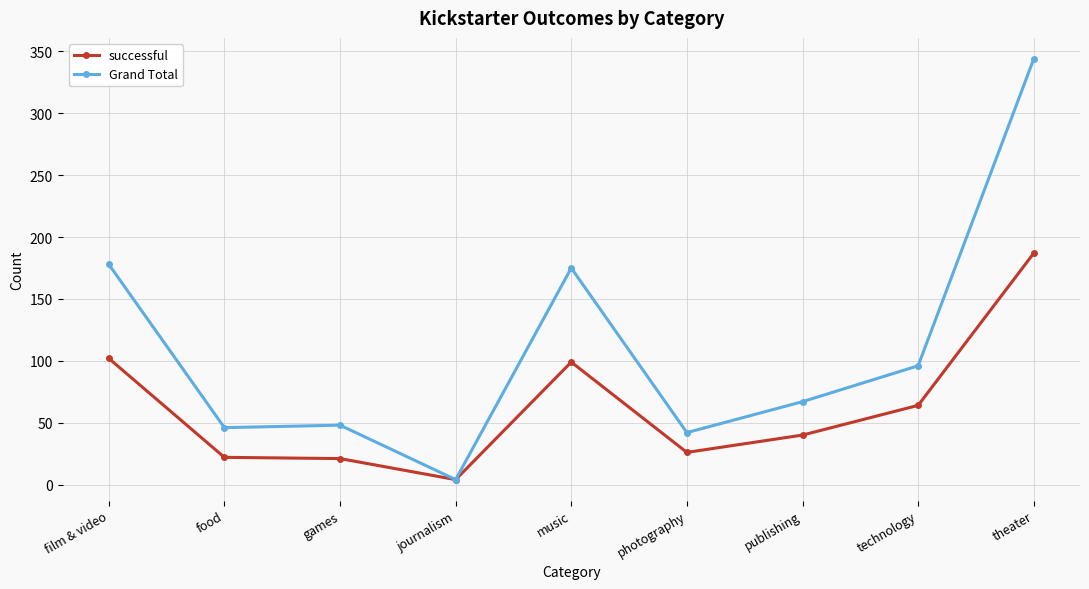

Does the chart have visible grid lines?

Yes